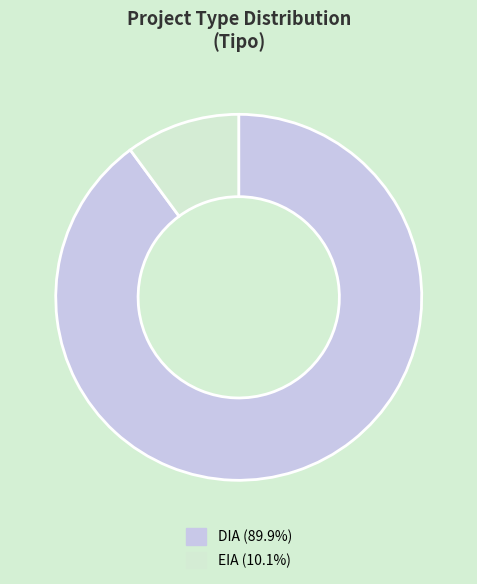

What is the largest slice in the pie chart?

DIA